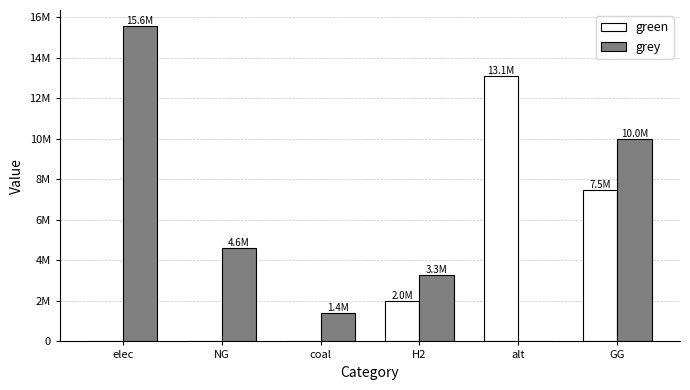

At which category is the sum across all series the highest?

GG